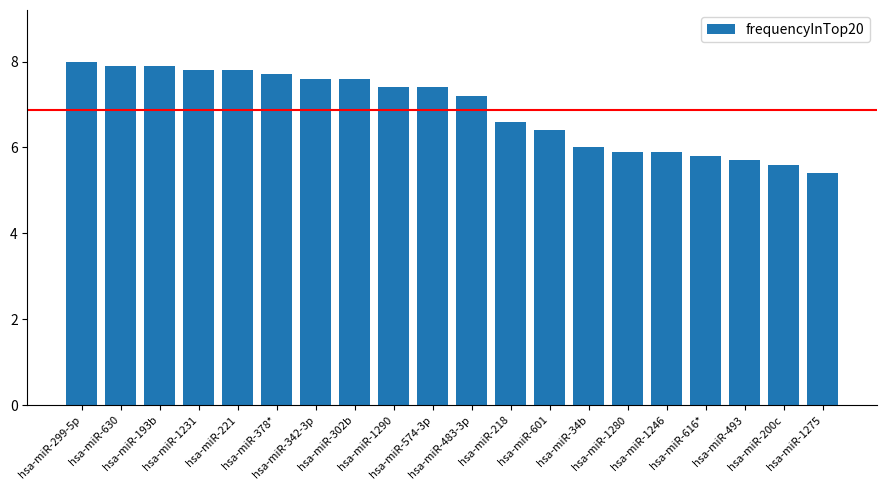

Reading left to right, transcribe all the data shown in this chart.

hsa-miR-299-5p=8.0	hsa-miR-630=7.9	hsa-miR-193b=7.9	hsa-miR-1231=7.8	hsa-miR-221=7.8	hsa-miR-378*=7.7	hsa-miR-342-3p=7.6	hsa-miR-302b=7.6	hsa-miR-1290=7.4	hsa-miR-574-3p=7.4	hsa-miR-483-3p=7.2	hsa-miR-218=6.6	hsa-miR-601=6.4	hsa-miR-34b=6.0	hsa-miR-1280=5.9	hsa-miR-1246=5.9	hsa-miR-616*=5.8	hsa-miR-493=5.7	hsa-miR-200c=5.6	hsa-miR-1275=5.4